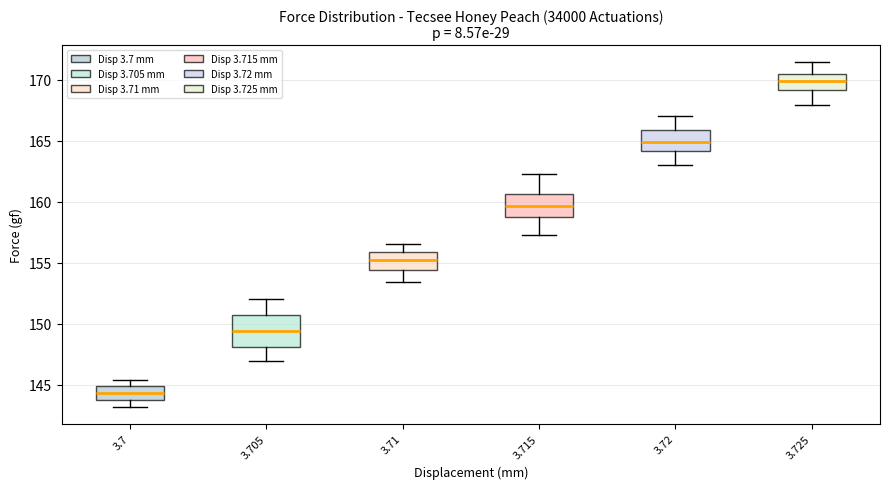

Reading left to right, read every box against the y-axis: the position of its median line, the range the box covers, and the ends of its whiskers. The values are not printed on the chart, so give them approximately, as read against the axis.

3.7: median 144.5, box 144.0 to 145.0, whiskers 143.0 to 145.5
3.705: median 149.5, box 148.0 to 150.5, whiskers 147.0 to 152.0
3.71: median 155.0, box 154.5 to 156.0, whiskers 153.5 to 156.5
3.715: median 159.5, box 158.5 to 160.5, whiskers 157.5 to 162.5
3.72: median 165.0, box 164.0 to 166.0, whiskers 163.0 to 167.0
3.725: median 170.0, box 169.0 to 170.5, whiskers 168.0 to 171.5